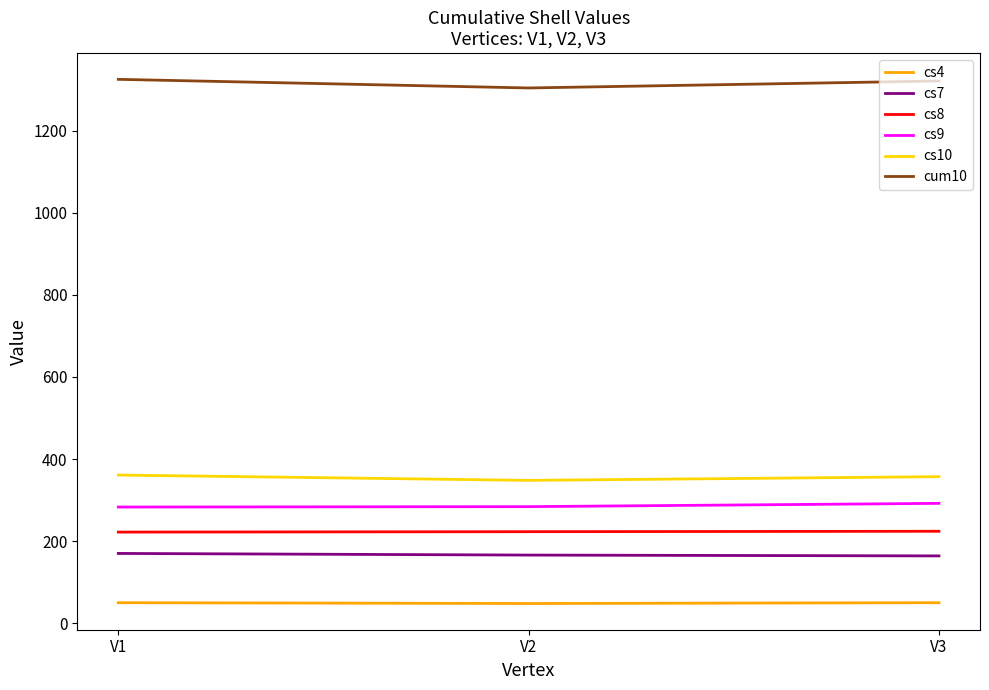

What is the smallest value displayed?

48